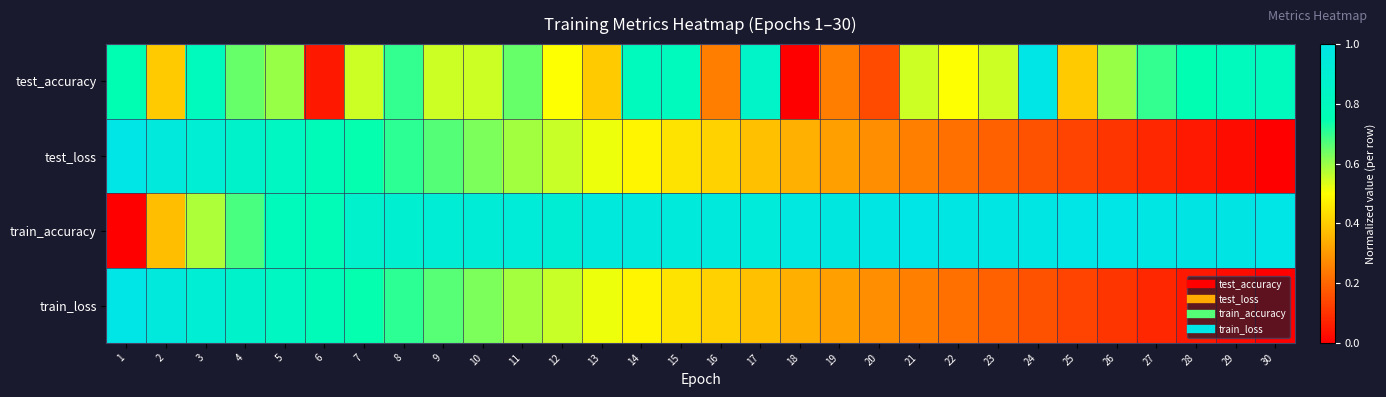

Which has a higher value, 24 or 5?

24